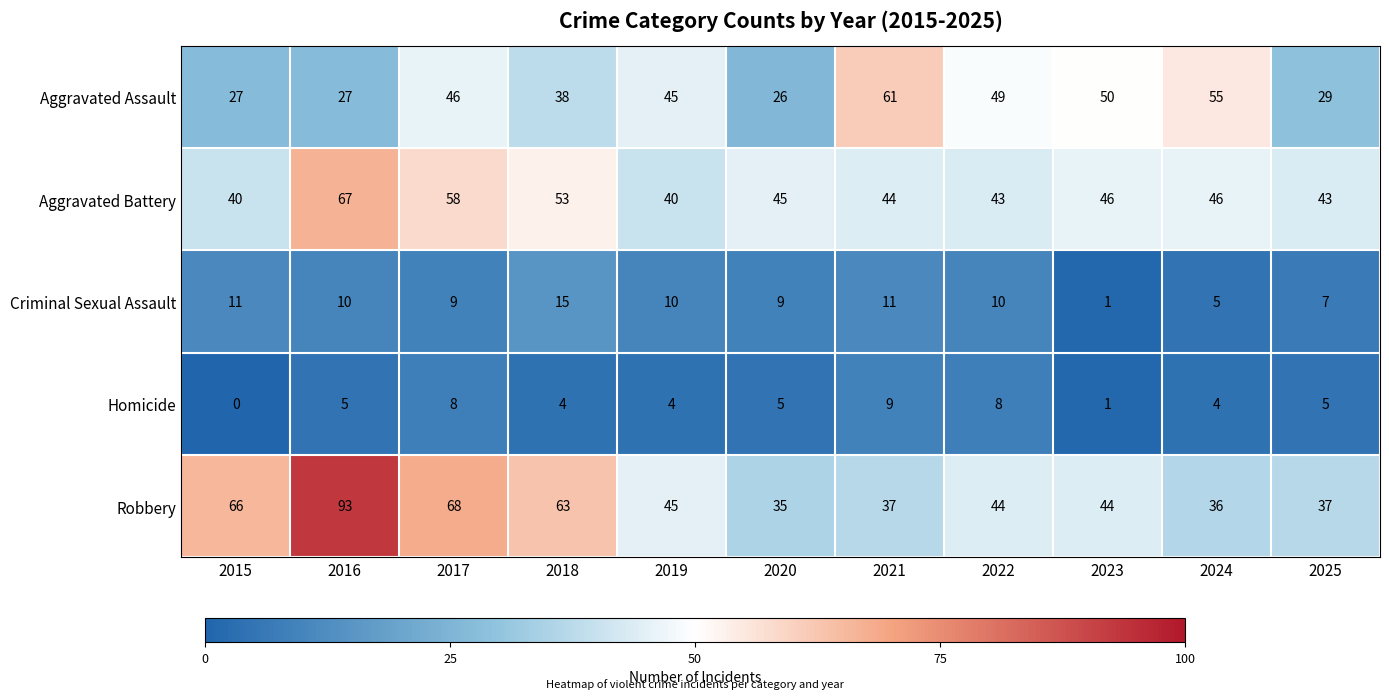

Where is Aggravated Battery nearest to the value 53?

2018